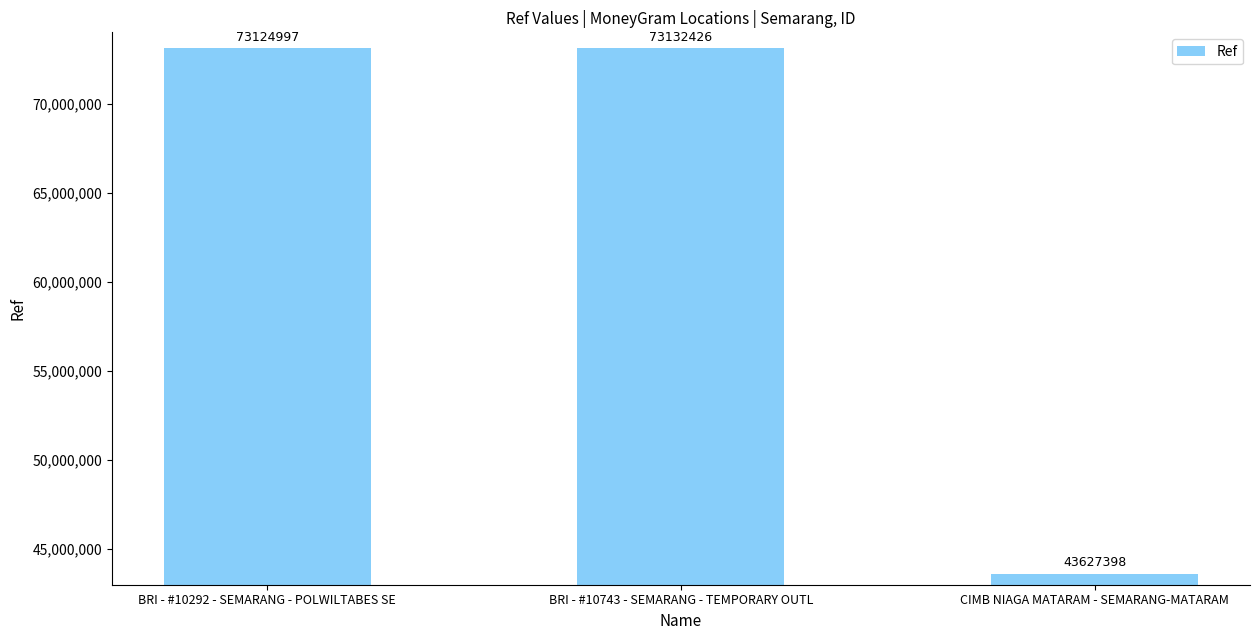

Does the chart contain any negative values?

No